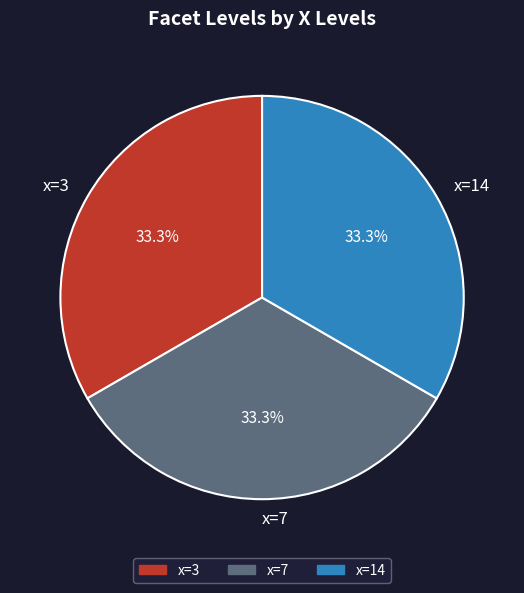

Is there a majority slice in this chart?

No